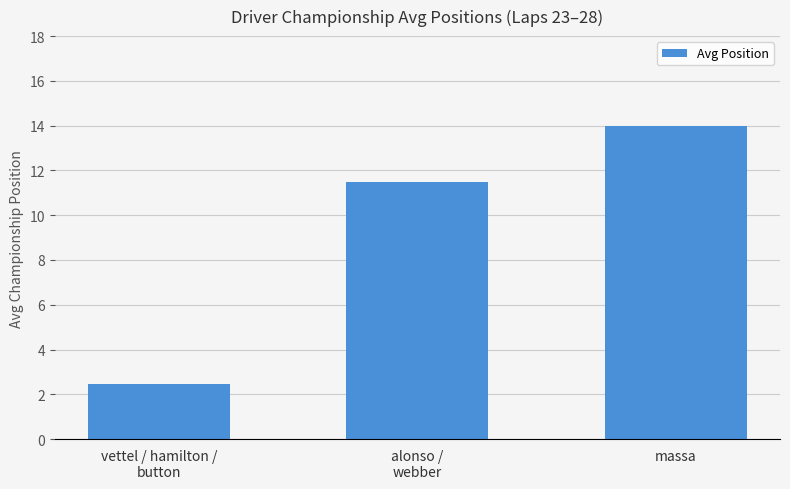

Which category has the highest value across all series?

massa